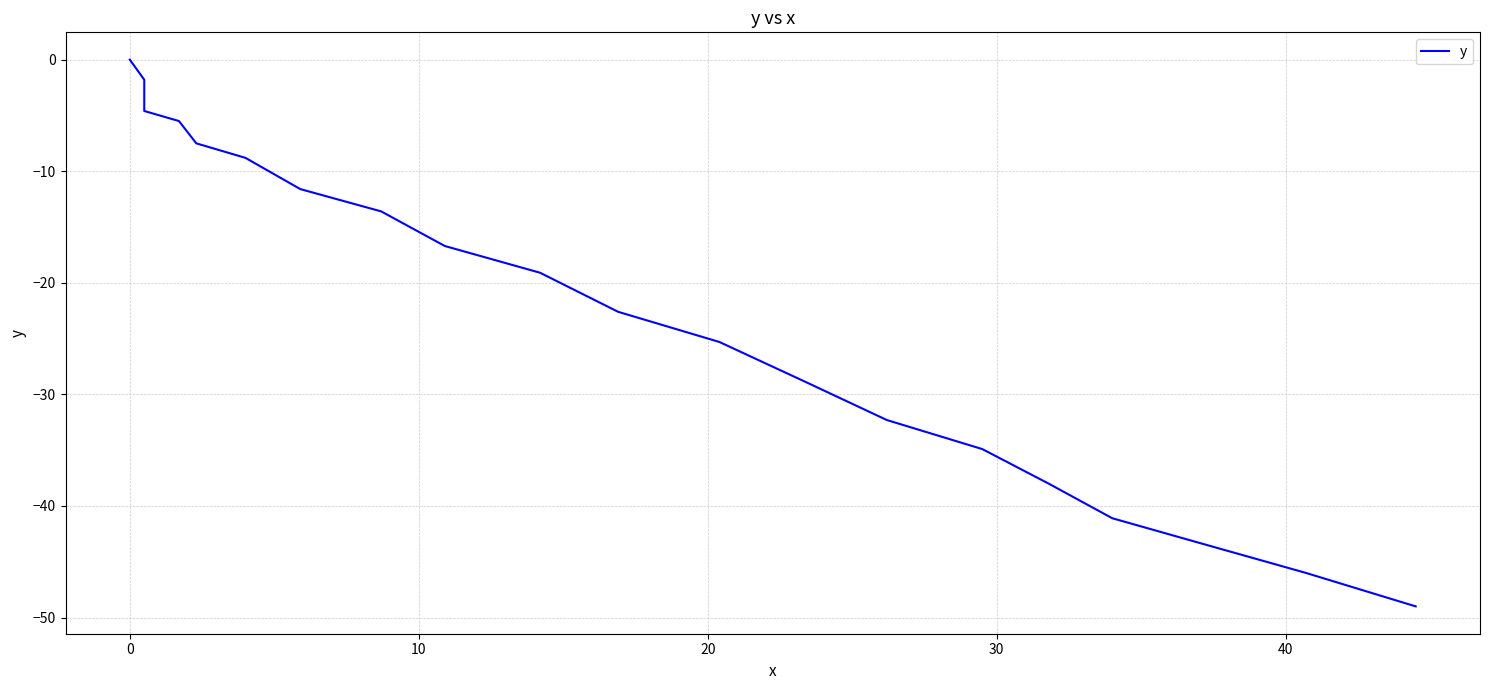

What is the difference between the maximum and second lowest values?

46.0